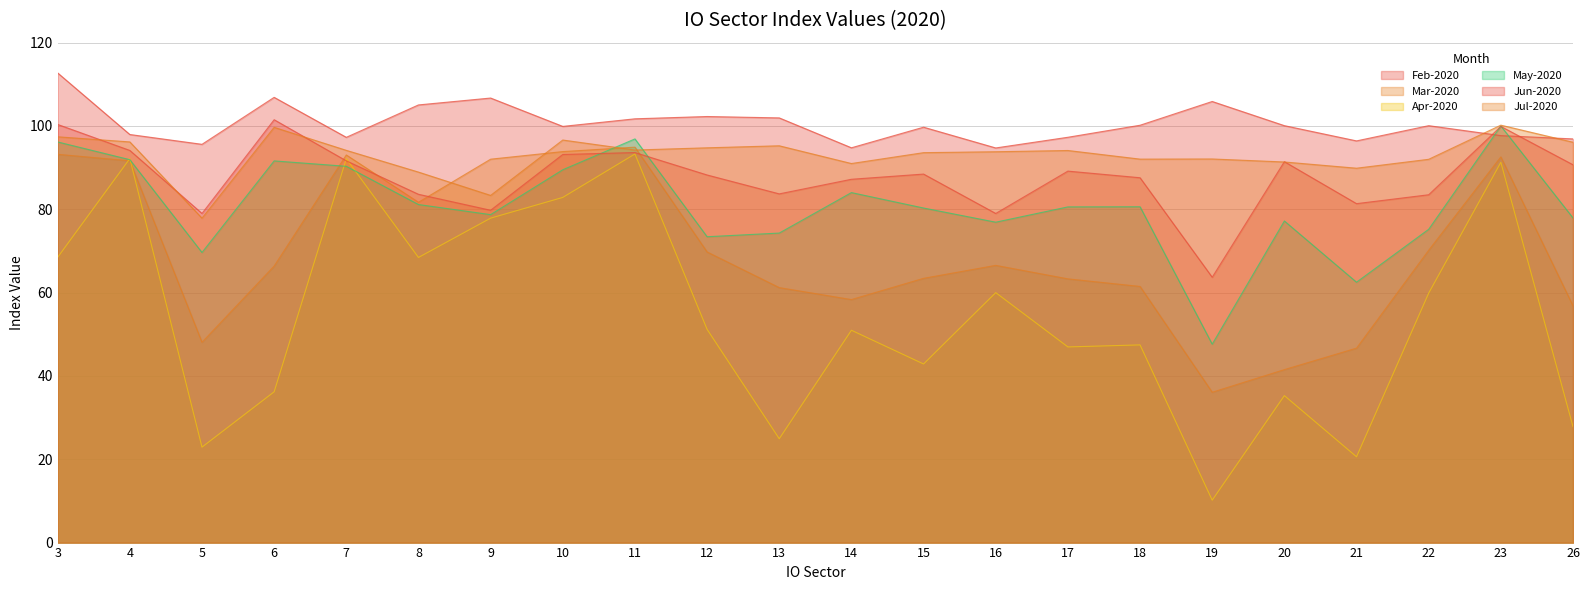

Read the Jul-2020 value at 22.

92.0